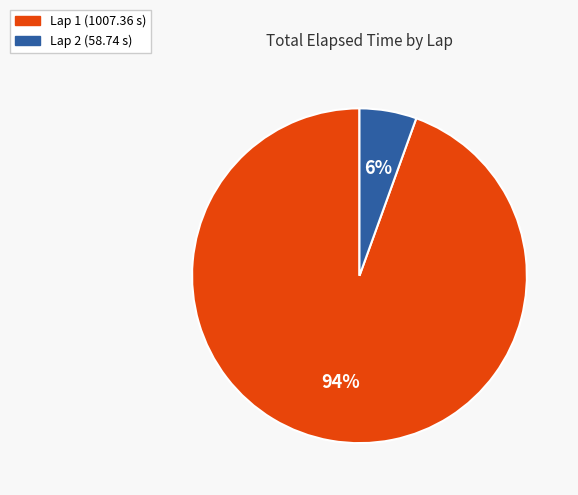

Does any single category account for the majority?

Yes